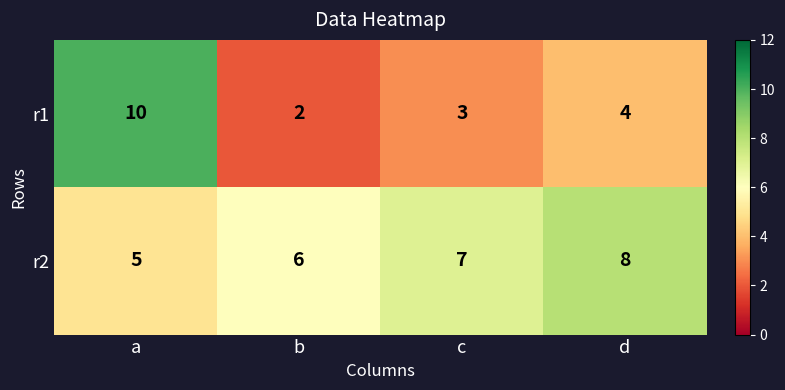

What is the greatest value displayed?

10